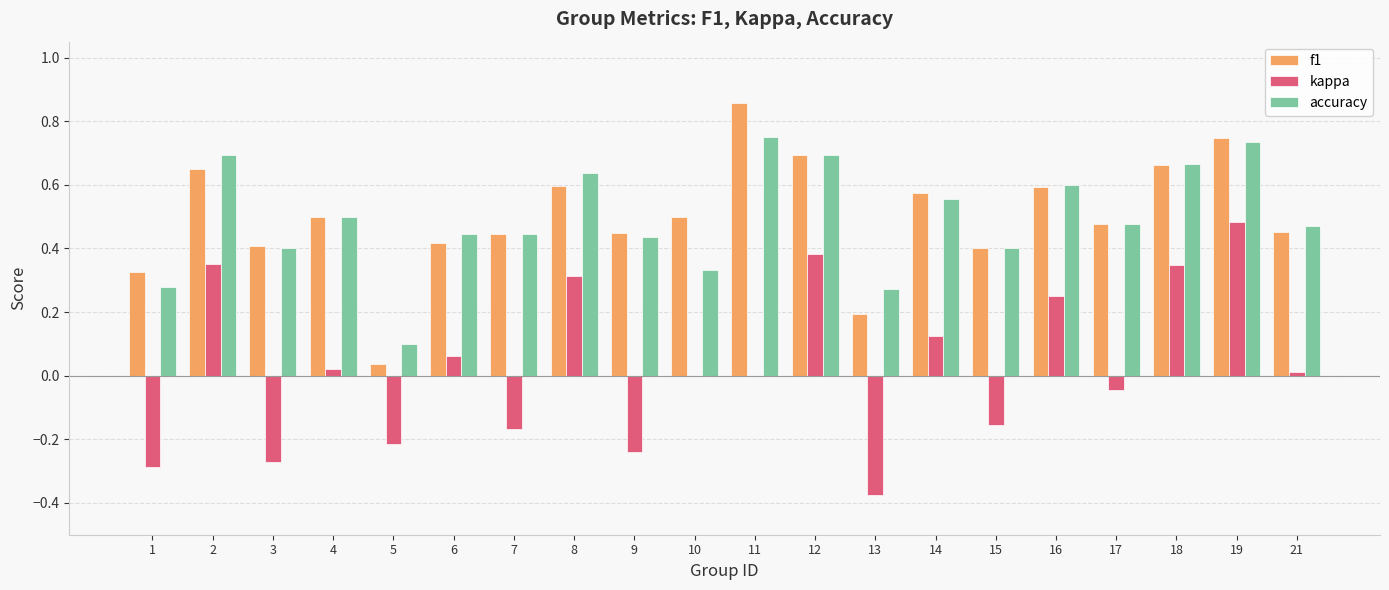

True or false: kappa has a value of 0.3 at 8.

True